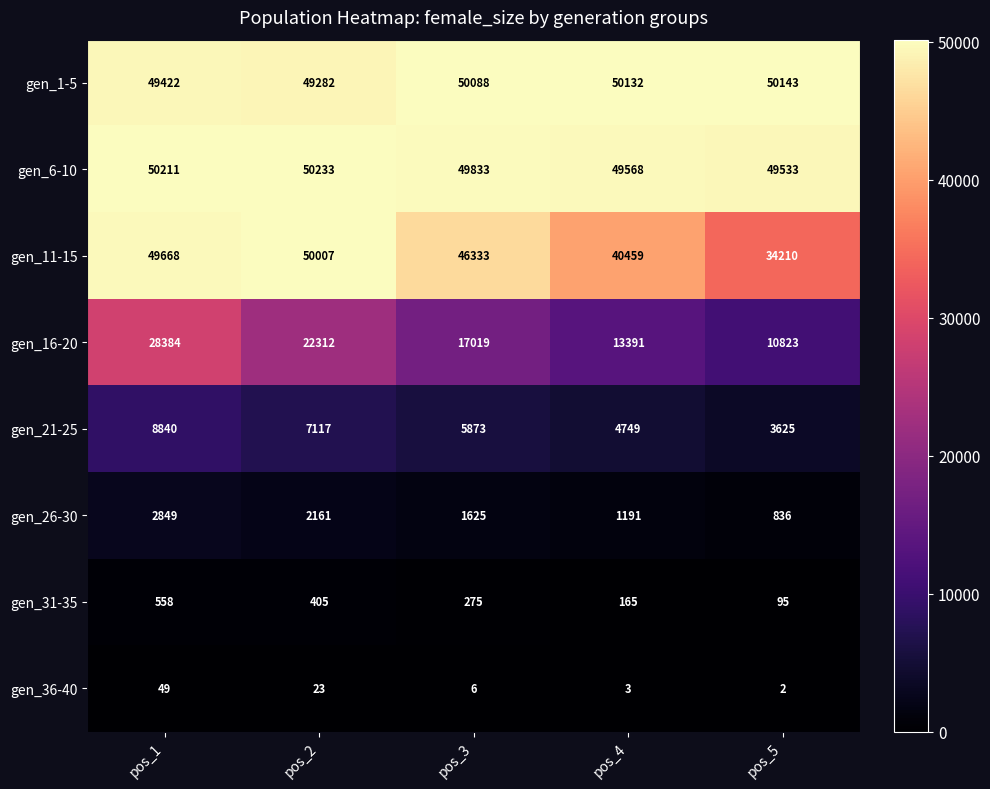

Which label corresponds to the smallest value in the chart?

pos_5